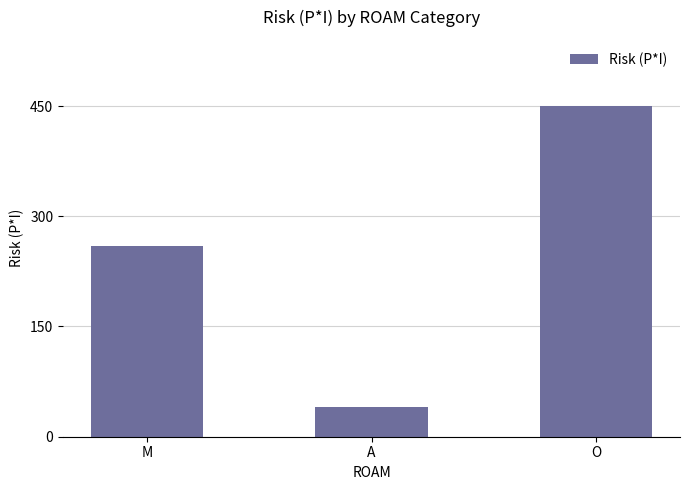

Reading right to left, transcribe all the data shown in this chart.

O=450	A=40	M=260